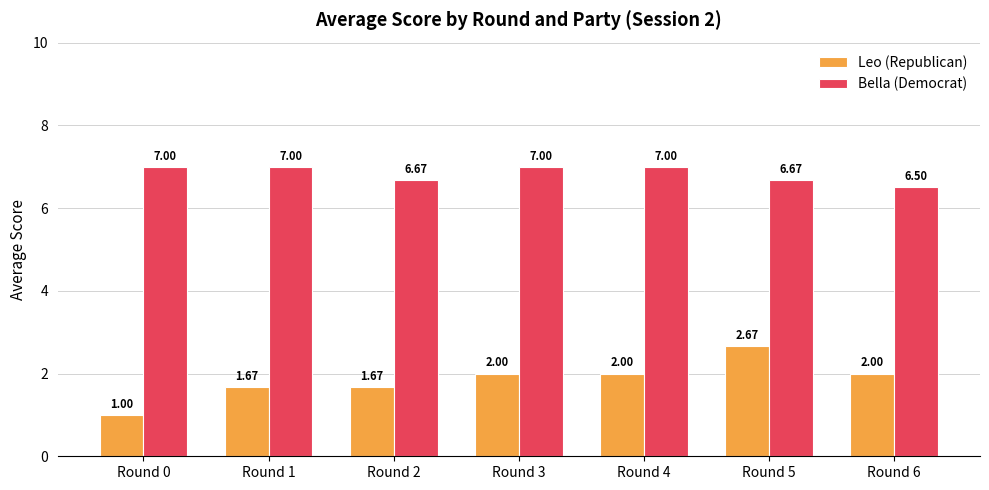

Is the value of Bella (Democrat) at Round 5 greater than the value of Leo (Republican) at Round 0?

Yes